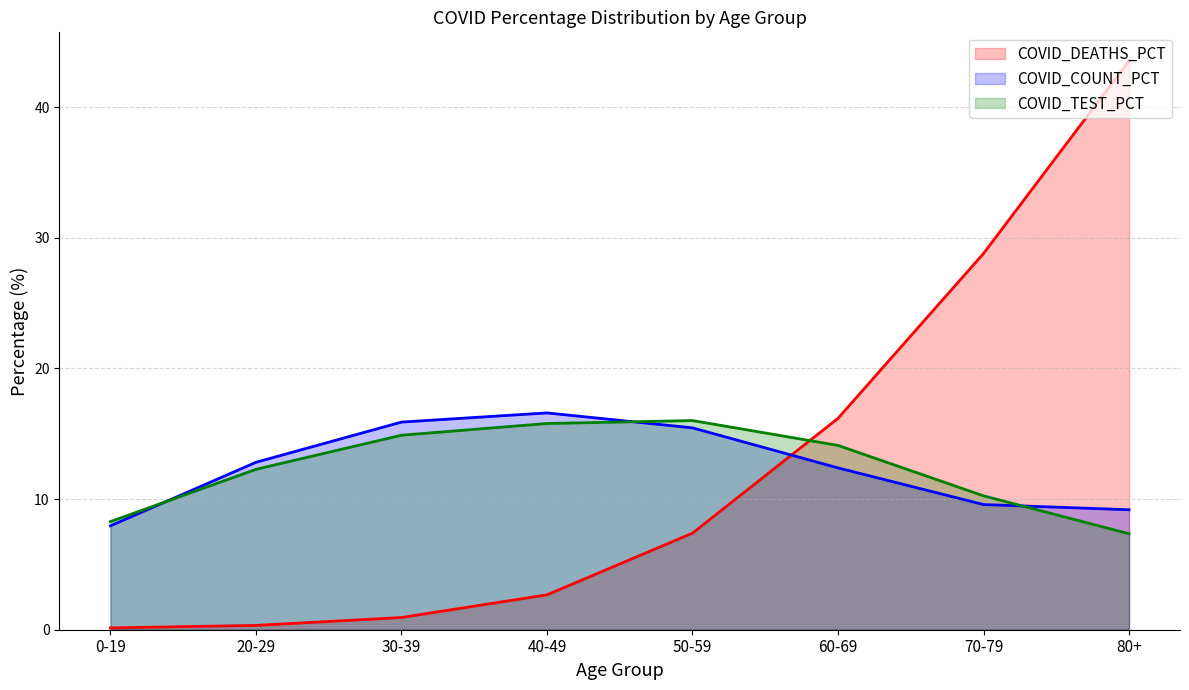

True or false: COVID_DEATHS_PCT has a value of 16.2 at 60-69.

True